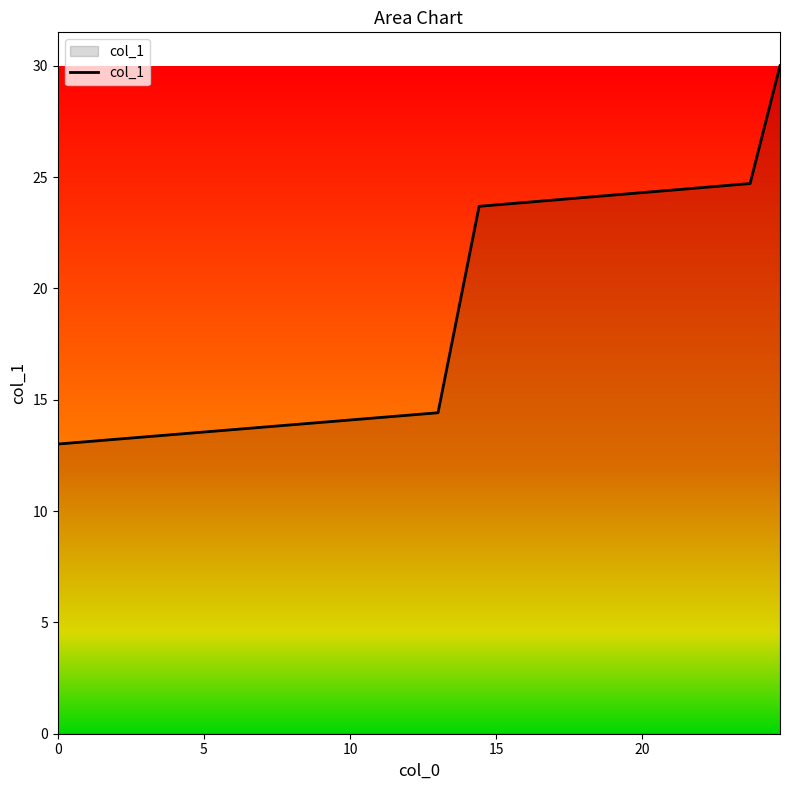

True or false: there are more than 0 points higher than both neighbors.

False